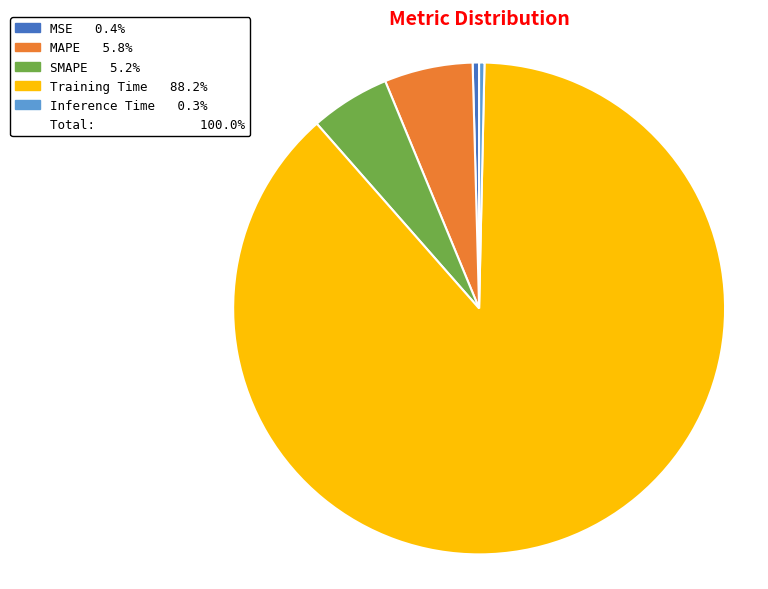

Is there any slice that represents more than half of the pie?

Yes